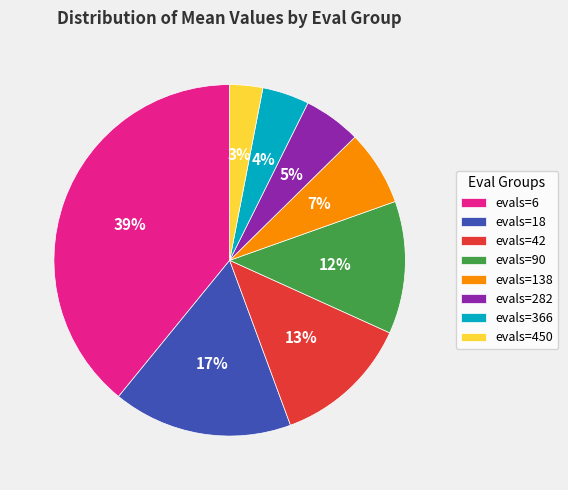

Between evals=90 and evals=450, which is larger?

evals=90